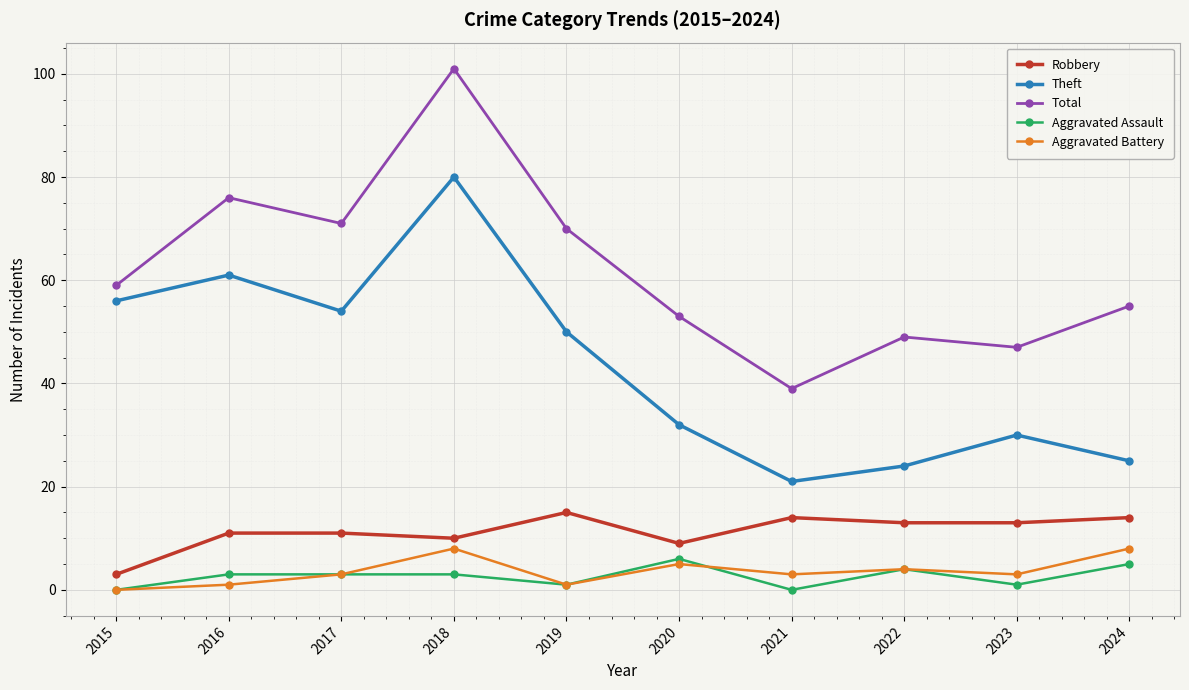

Which series has the widest spread of values?

Total